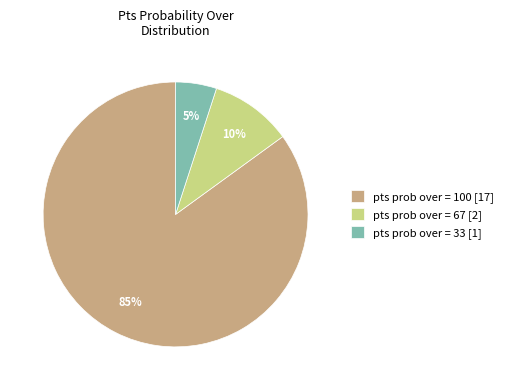

Which slice is the smallest?

pts prob over = 33 [1]